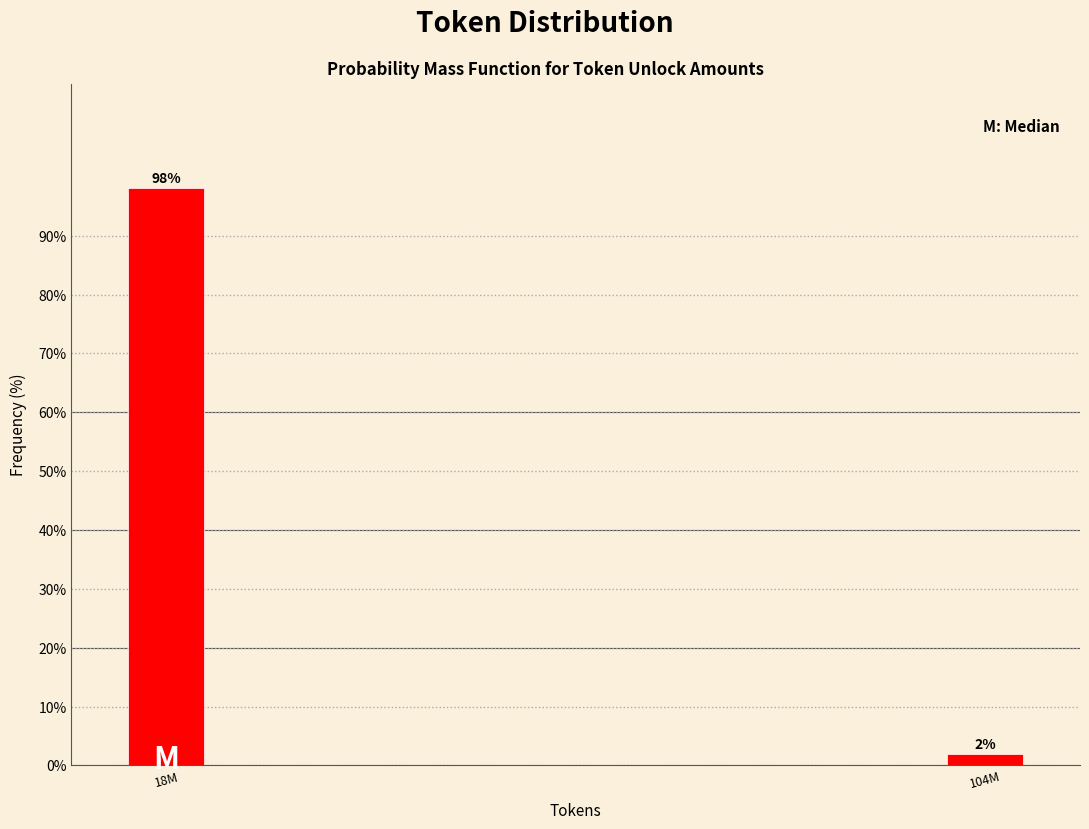

At which category does the chart reach its peak across all series?

18M